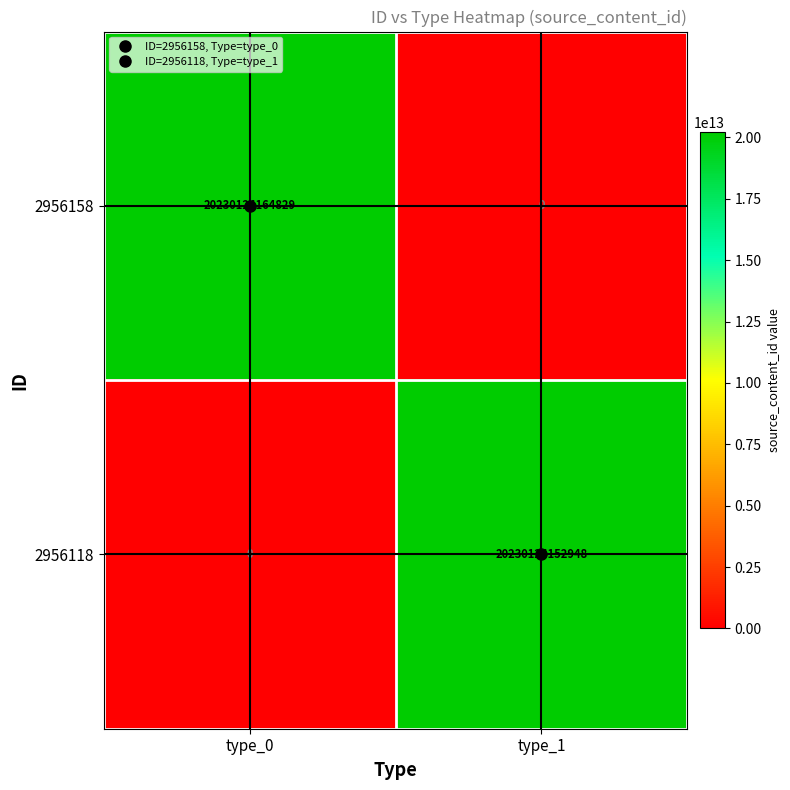

What is the spread (max minus min) of values at type_1?

20230124152948